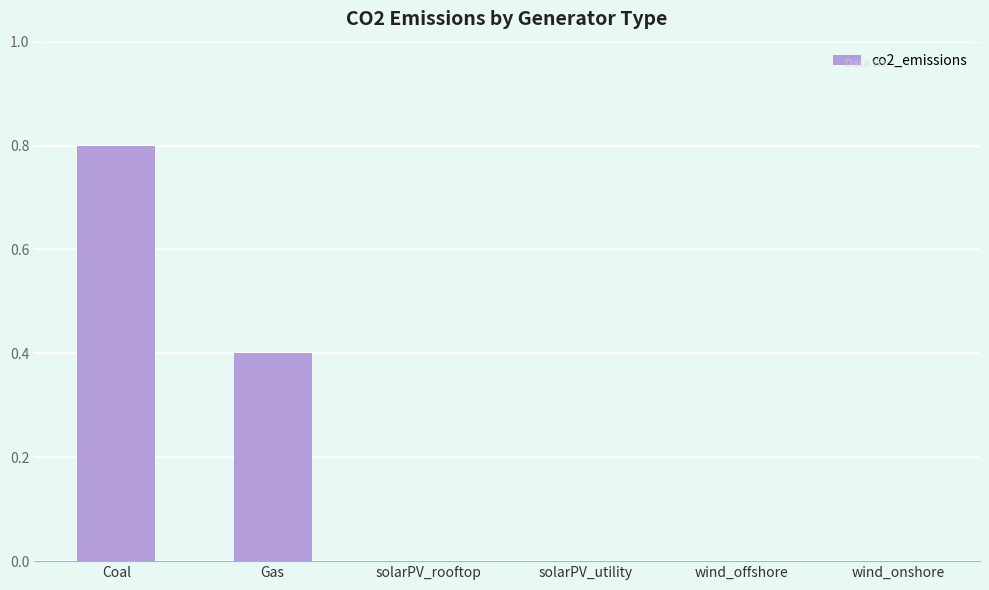

What is the change in value from Gas to solarPV_utility?

-0.4